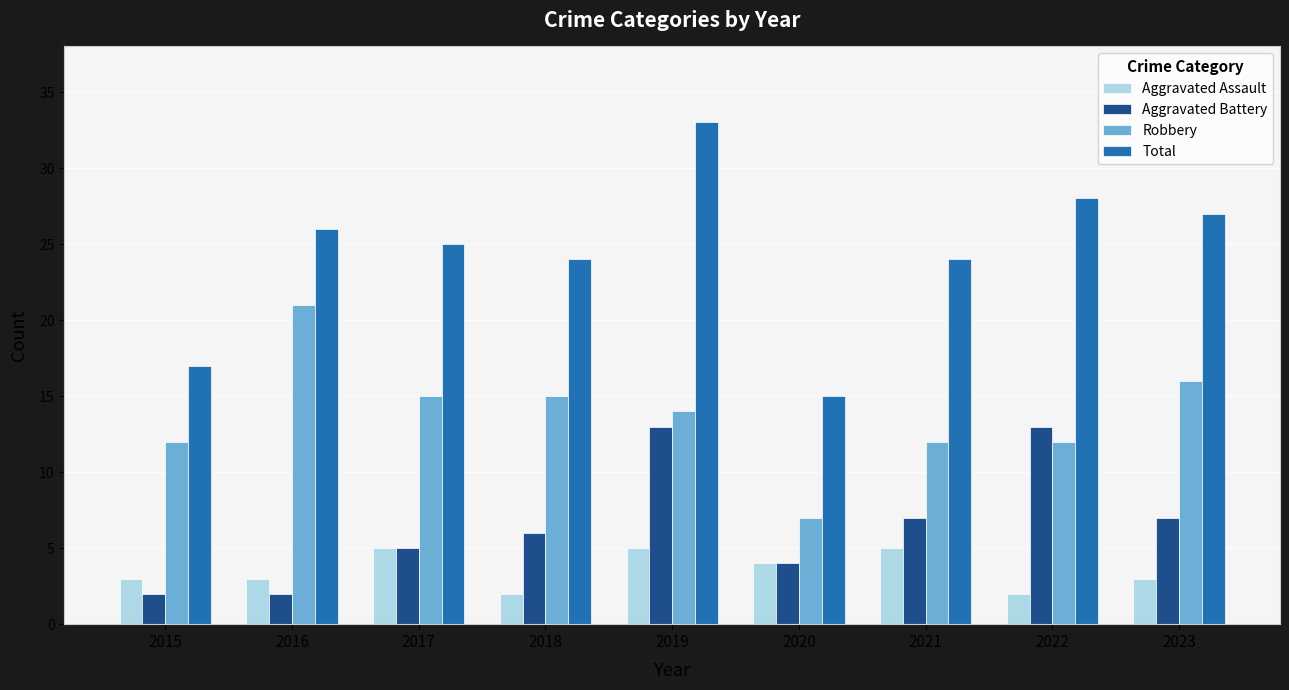

What is the value of the Aggravated Assault bar at the 9th from the left?

3